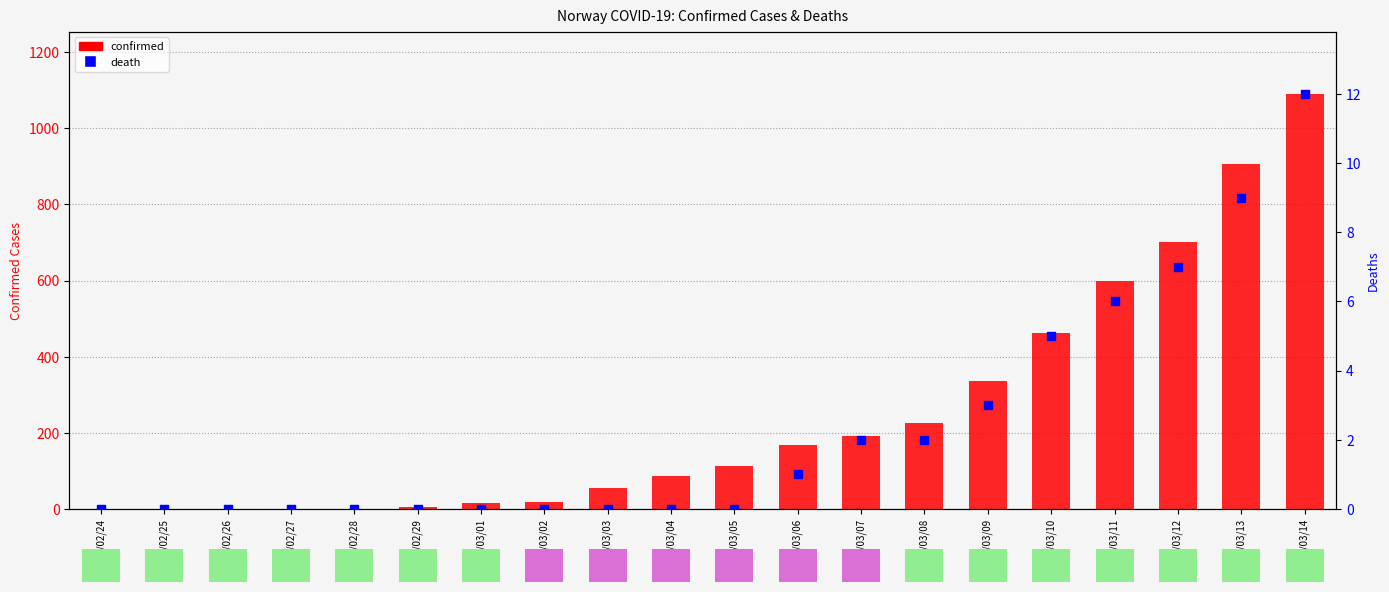

At which category is the sum across all series the highest?

2020/03/14